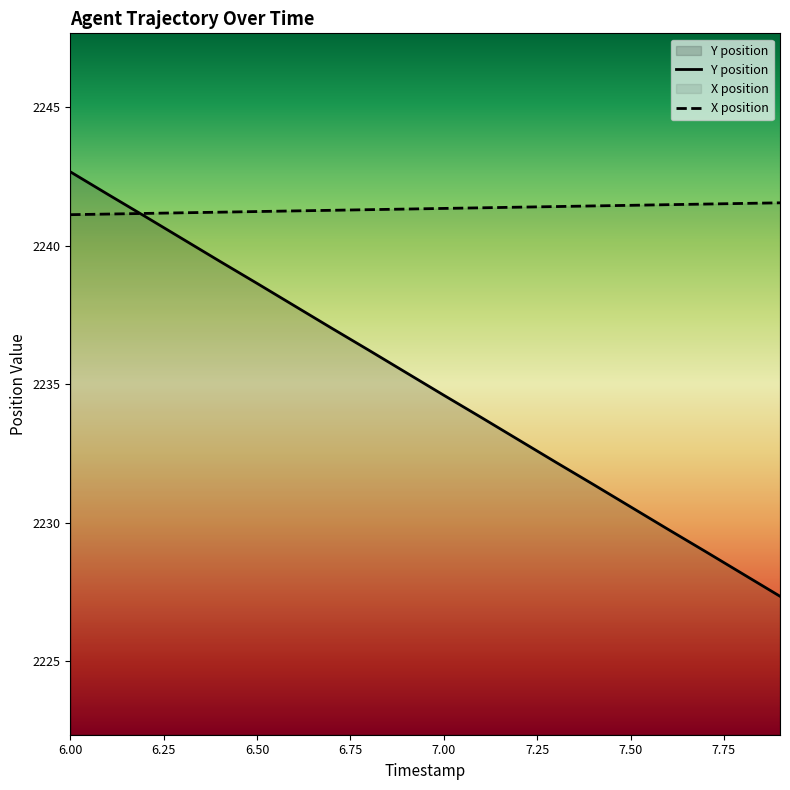

Reading left to right, what are all the values shown in this chart?

Y: 6.0=2242.7	6.1=2241.9	6.2=2241.1	6.3=2240.2	6.4=2239.4	6.5=2238.6	6.6=2237.8	6.7=2237.0	6.8=2236.2	6.9=2235.4	7.0=2234.6	7.1=2233.8	7.2=2233.0	7.3=2232.2	7.4=2231.4	7.5=2230.6	7.6=2229.8	7.7=2229.0	7.8=2228.2	7.9=2227.3
X: 6.0=2241.1	6.1=2241.1	6.2=2241.2	6.3=2241.2	6.4=2241.2	6.5=2241.2	6.6=2241.3	6.7=2241.3	6.8=2241.3	6.9=2241.3	7.0=2241.3	7.1=2241.4	7.2=2241.4	7.3=2241.4	7.4=2241.4	7.5=2241.5	7.6=2241.5	7.7=2241.5	7.8=2241.5	7.9=2241.5